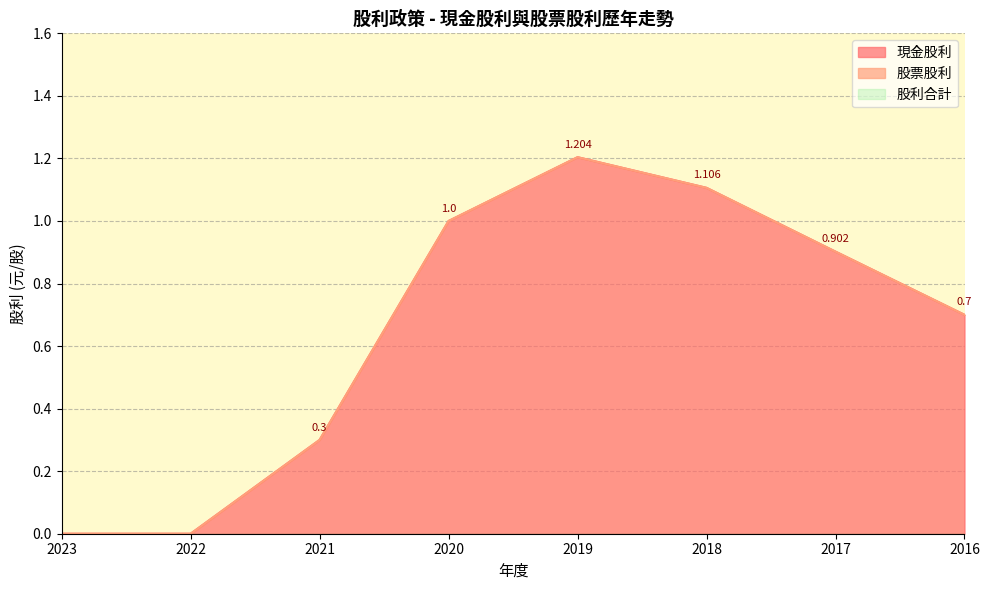

What is the total value across all series at 2020?

2.0